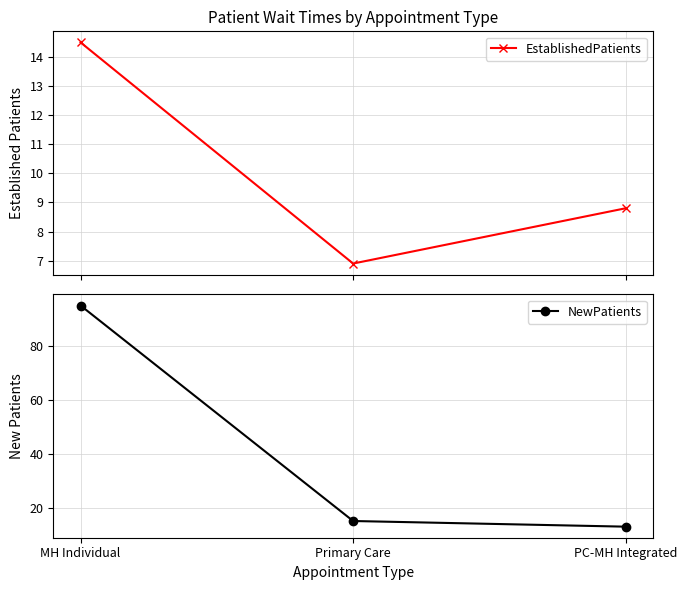

Rank the categories by NewPatients value from lowest to highest.

PC-MH Integrated, Primary Care, MH Individual